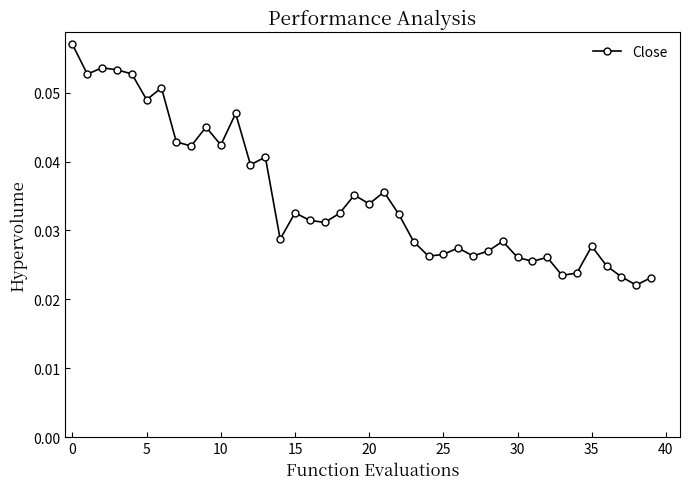

How many lines are shown in the chart?

1